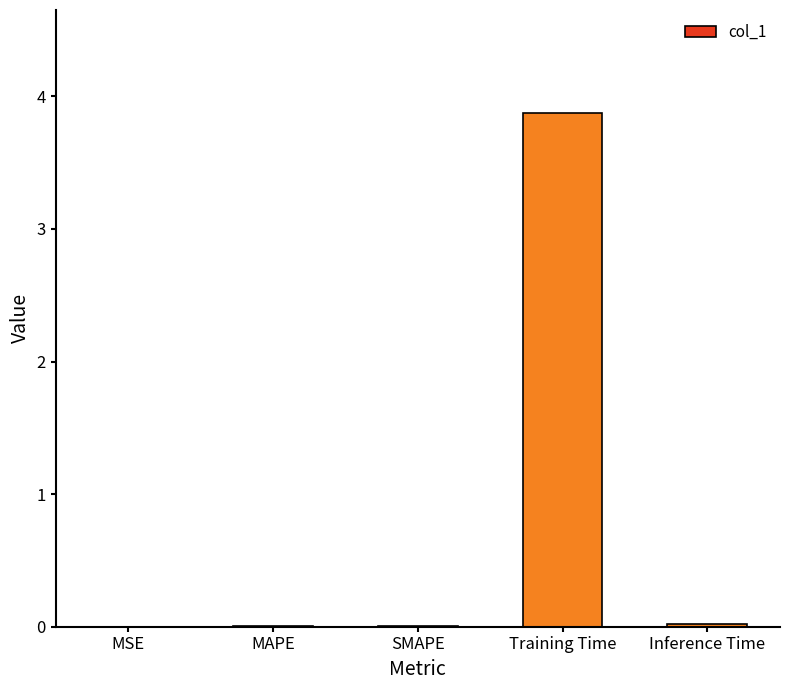

Count the number of categories in the chart.

5